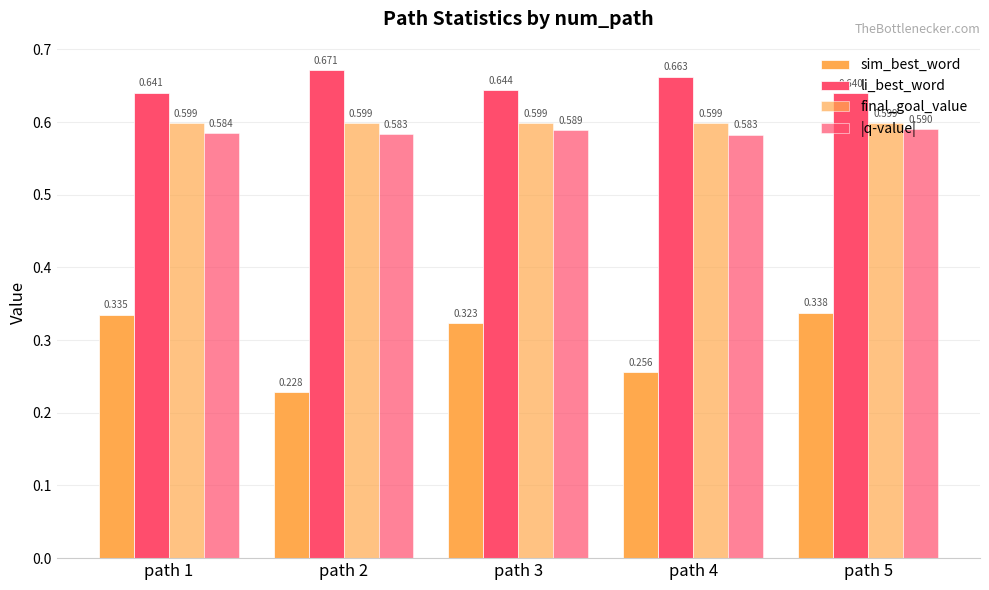

What is the average value of the final_goal_value series?

0.6